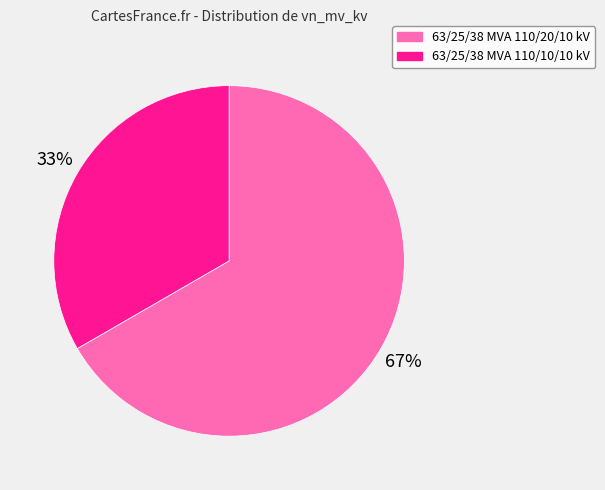

Which category has the biggest portion of the pie?

63/25/38 MVA 110/20/10 kV